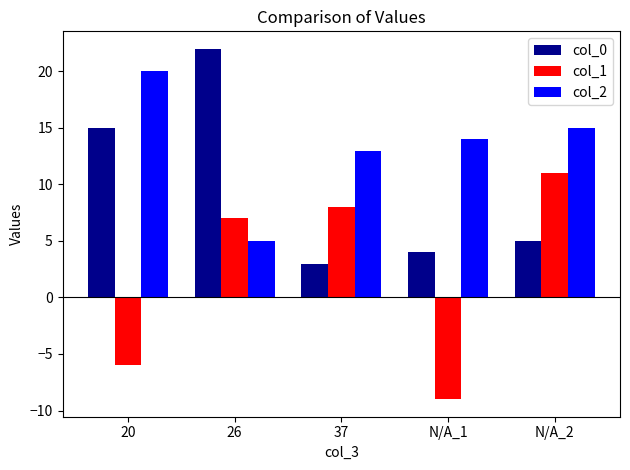

What is the difference between the maximum and second lowest values in the col_1 series?

17